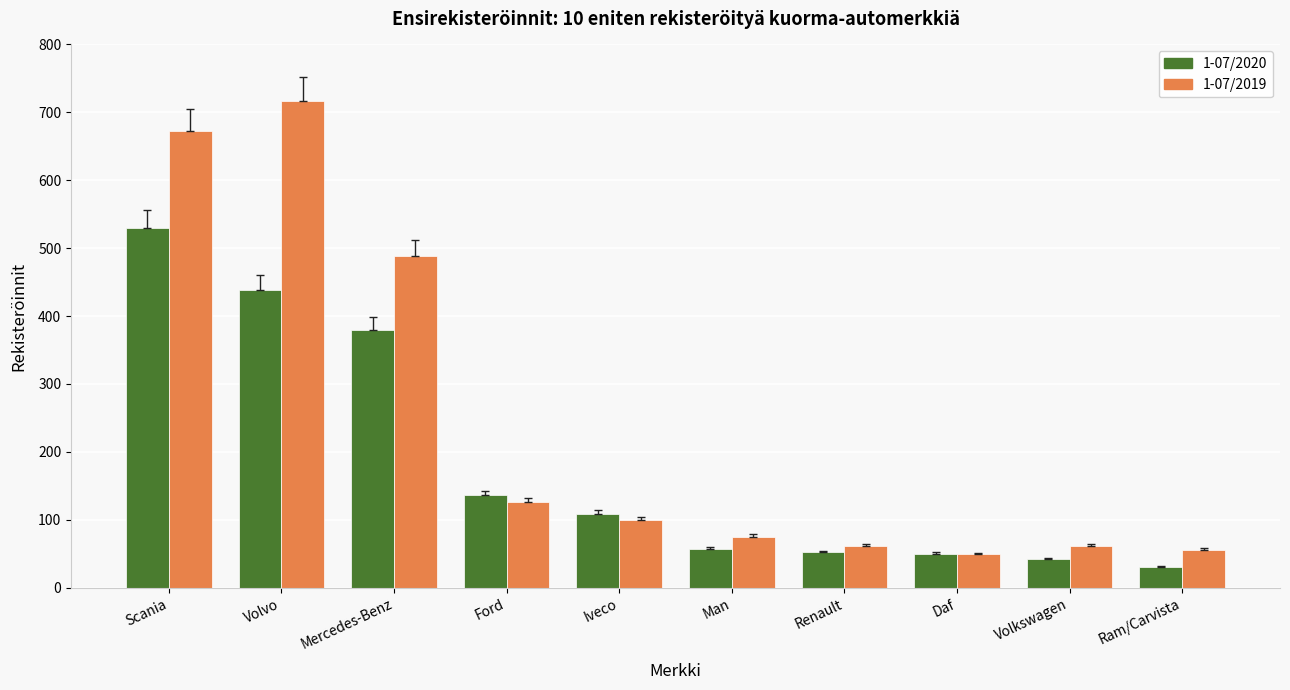

Between Scania and Daf, which series saw the biggest shift?

1-07/2019